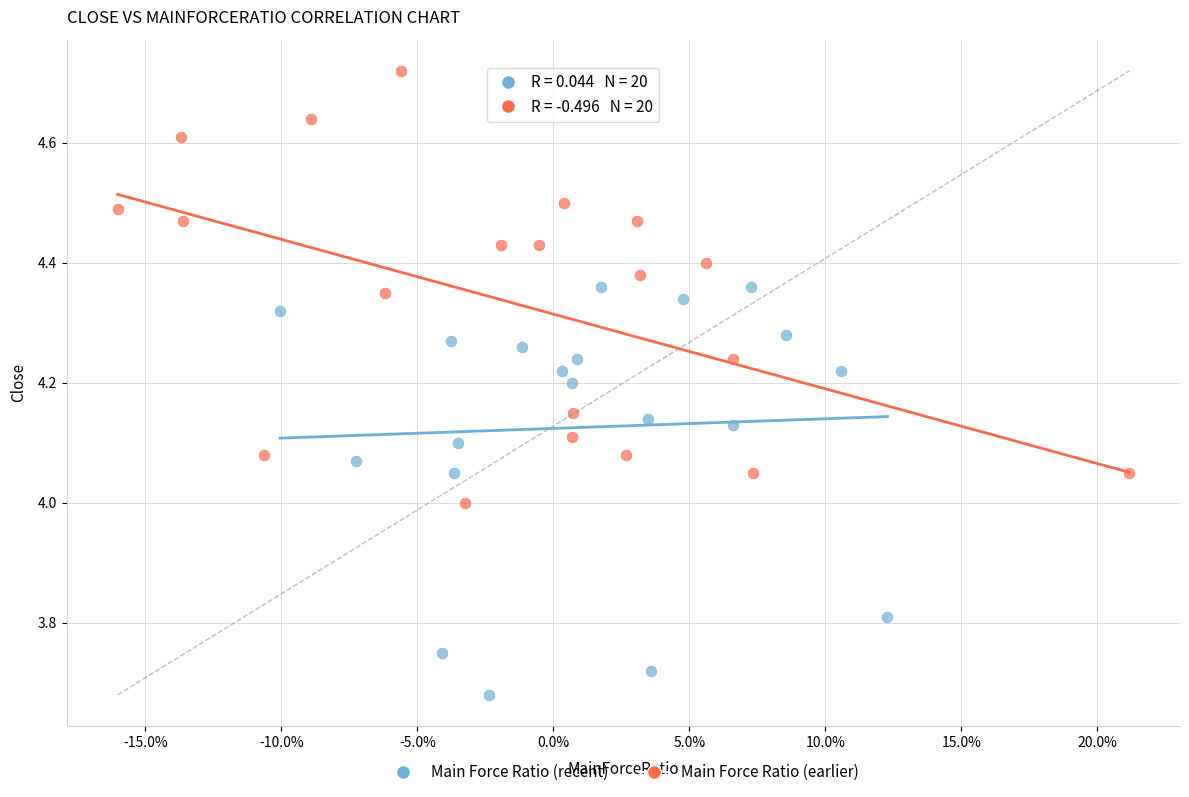

Which series has the largest Y range (max minus min)?

Main Force Ratio (earlier)